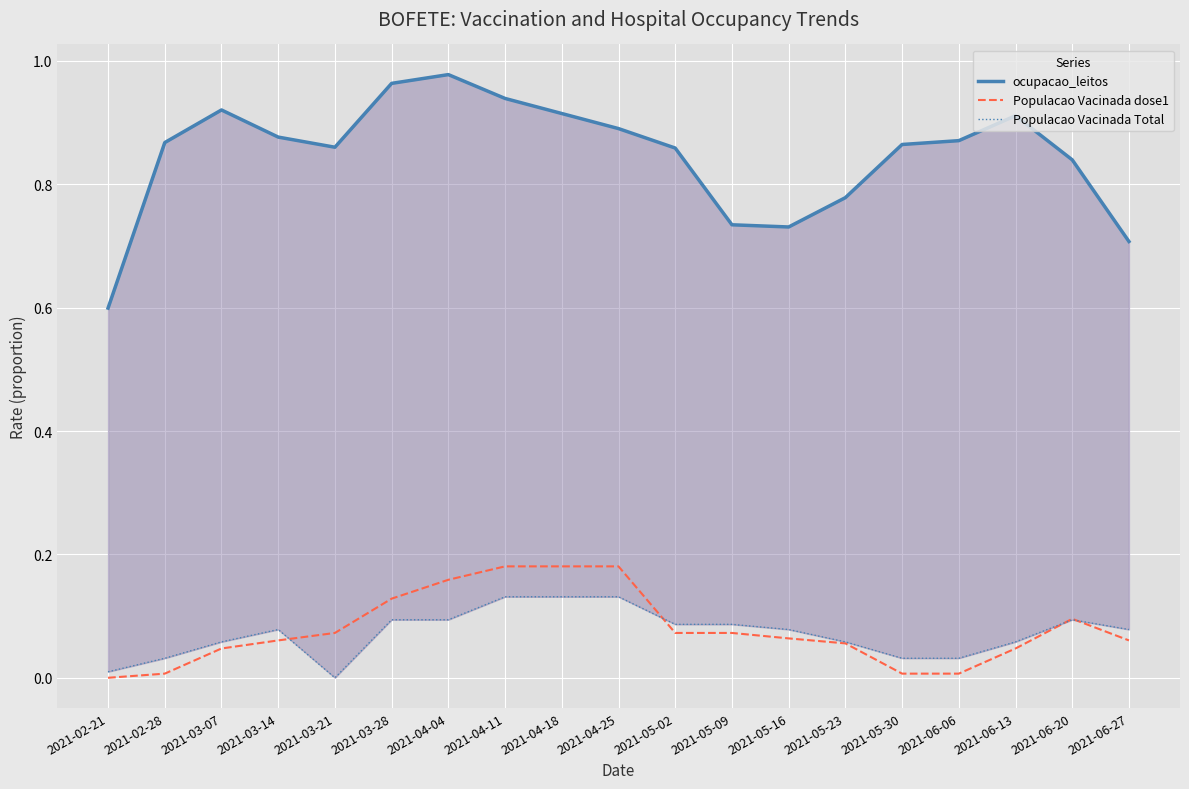

True or false: Populacao Vacinada Total and Populacao Vacinada dose1 intersect in this chart.

True